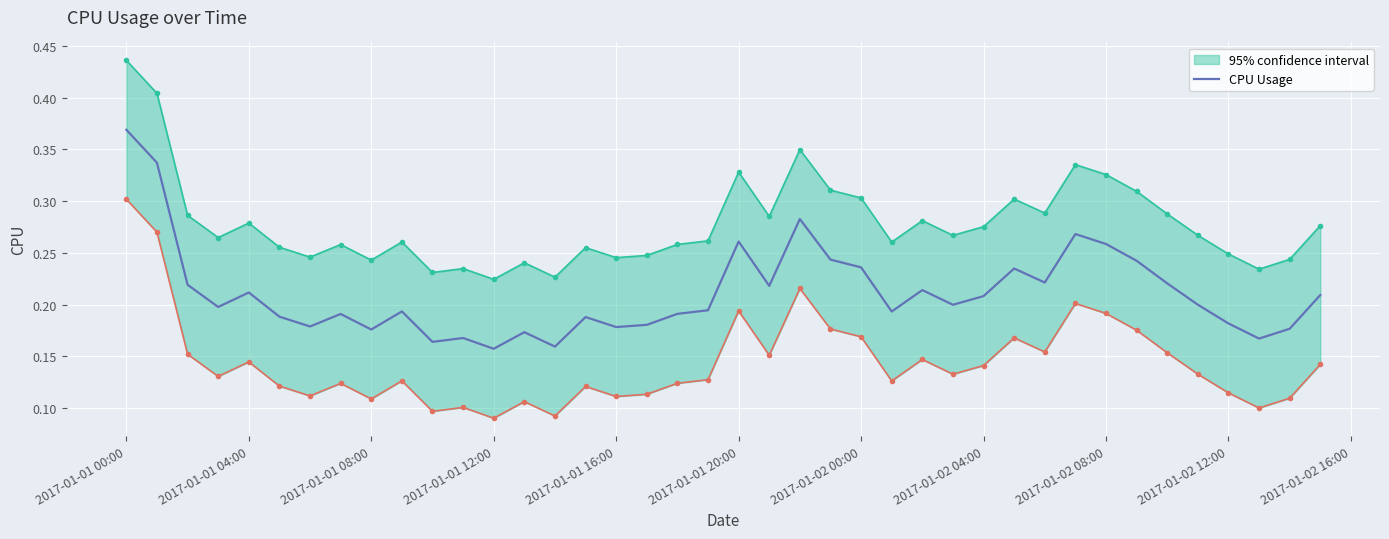

What is the difference between the maximum and minimum values?

0.2